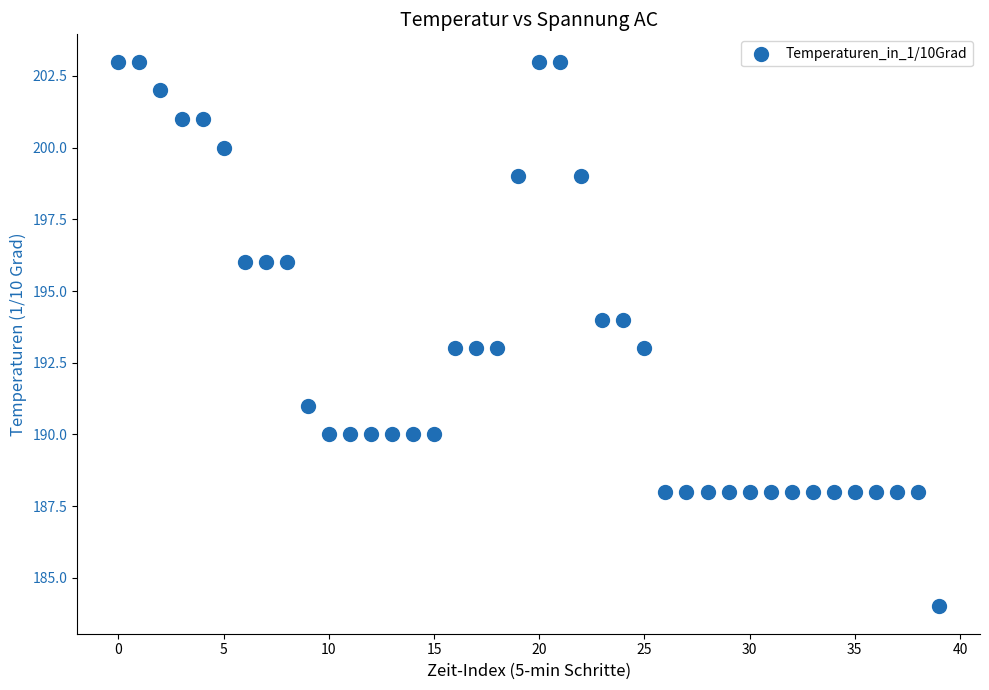

What is the range of Y values (max minus min)?

19